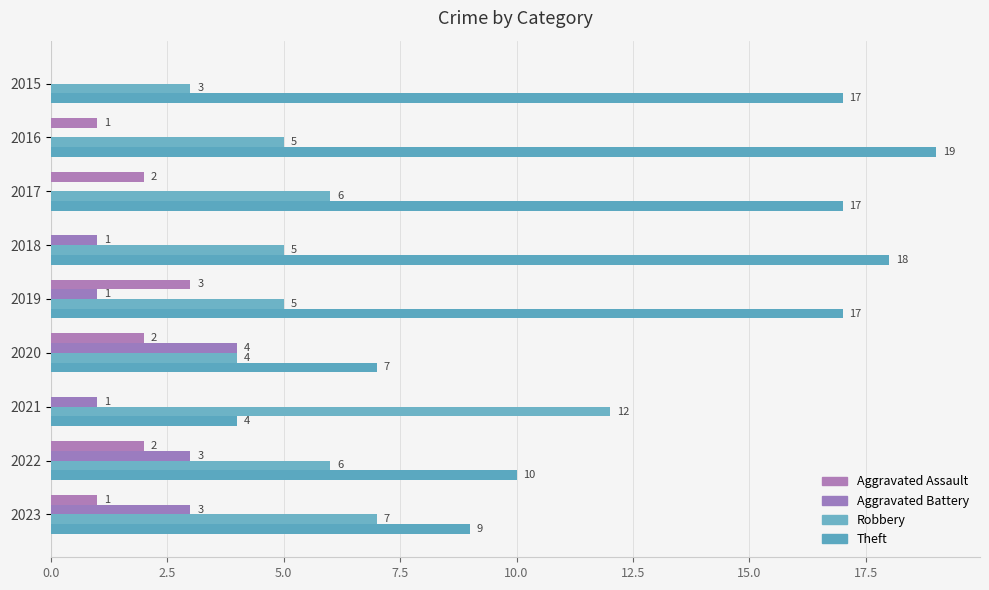

What is the difference between the maximum and minimum values in the Aggravated Battery series?

4